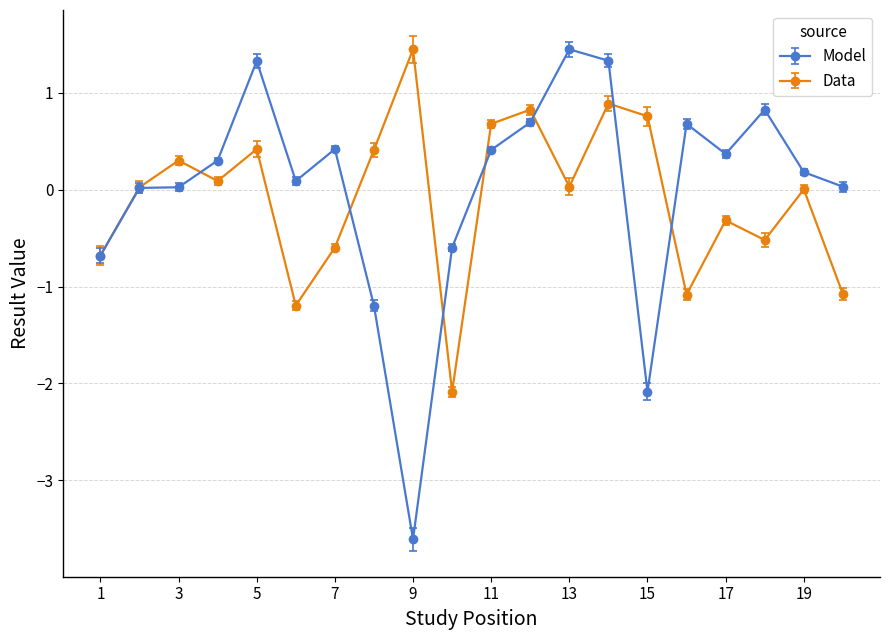

What is the value of the Data point at the 10th from the left?

-2.1